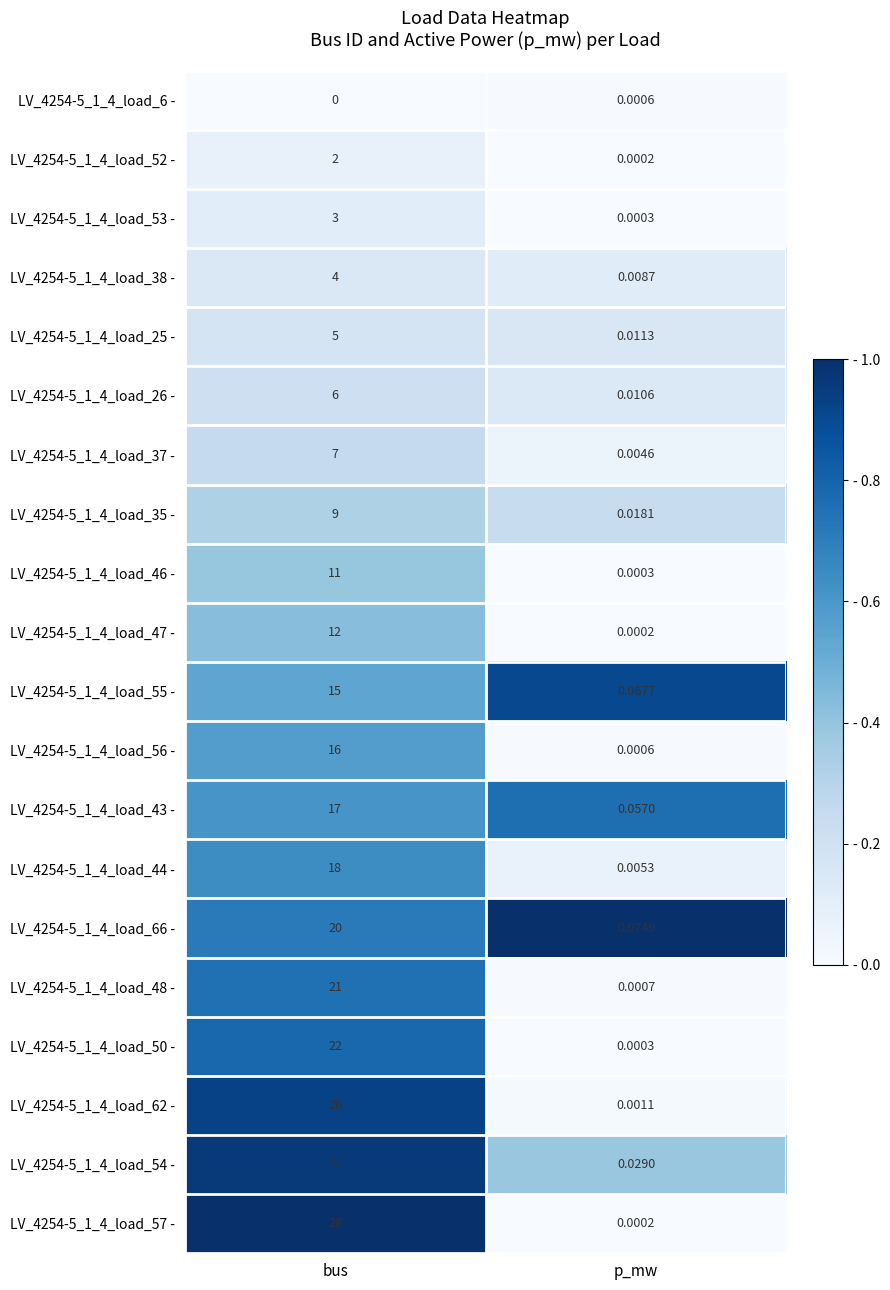

List the labels in order of LV_4254-5_1_4_load_25 - value, largest first.

bus, p_mw